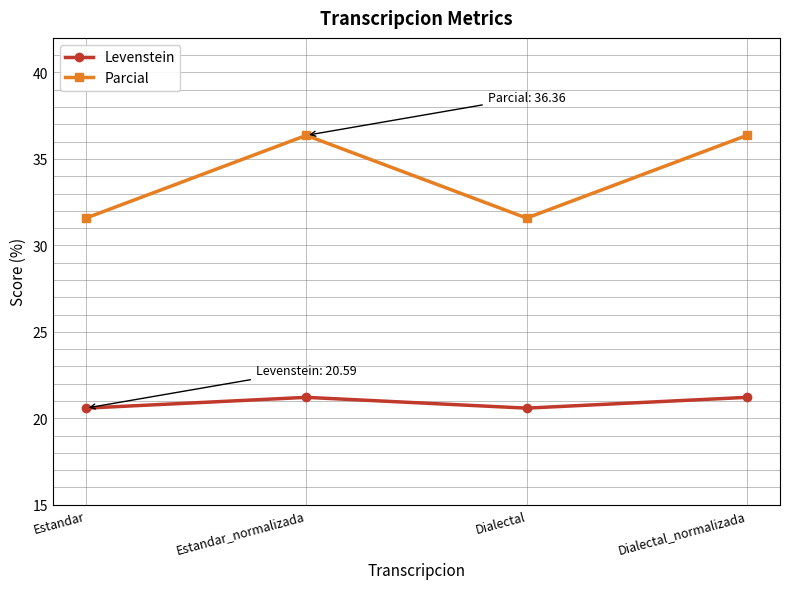

True or false: Parcial and Levenstein intersect in this chart.

False